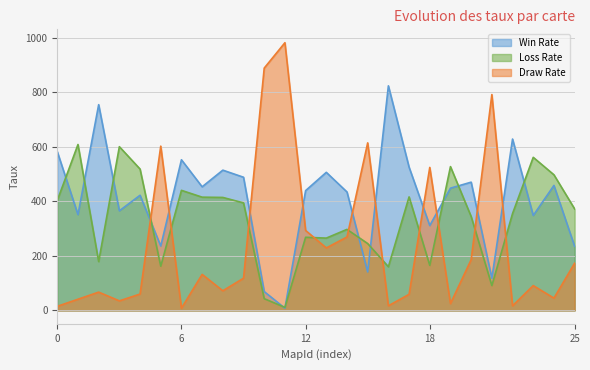

Which series ends up on top after the final intersection of Draw Rate and Win Rate?

Win Rate